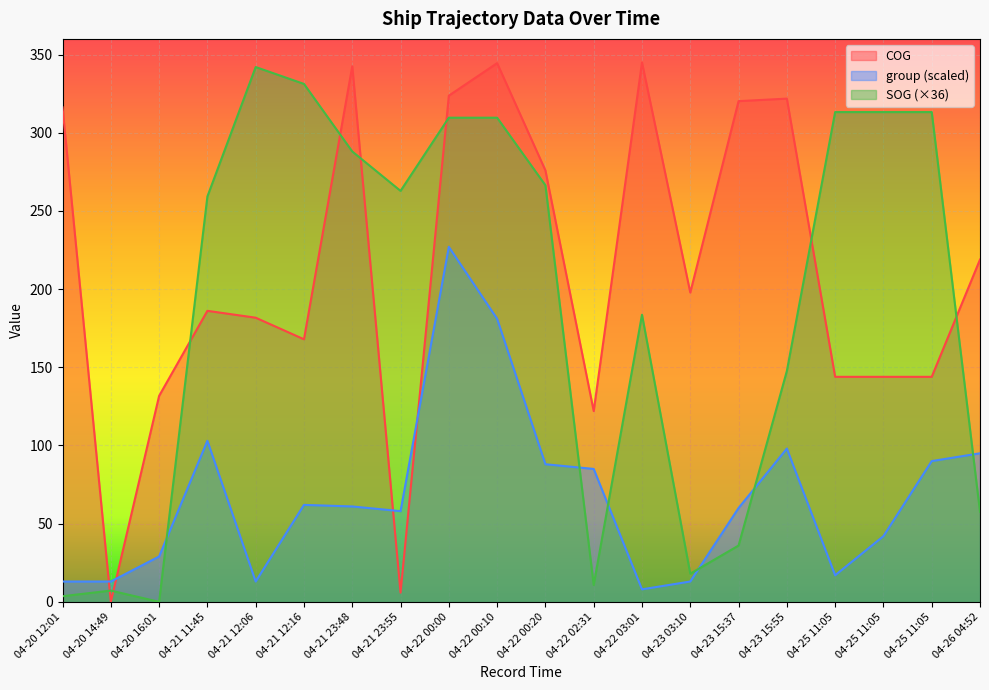

Which series has the widest spread of values?

COG